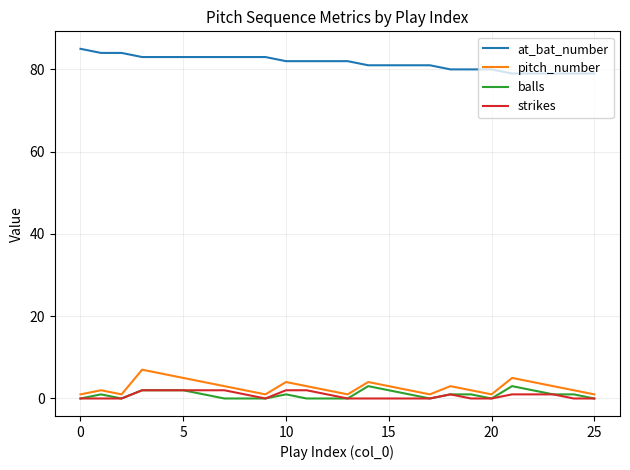

Which series has the largest total across all categories?

at_bat_number